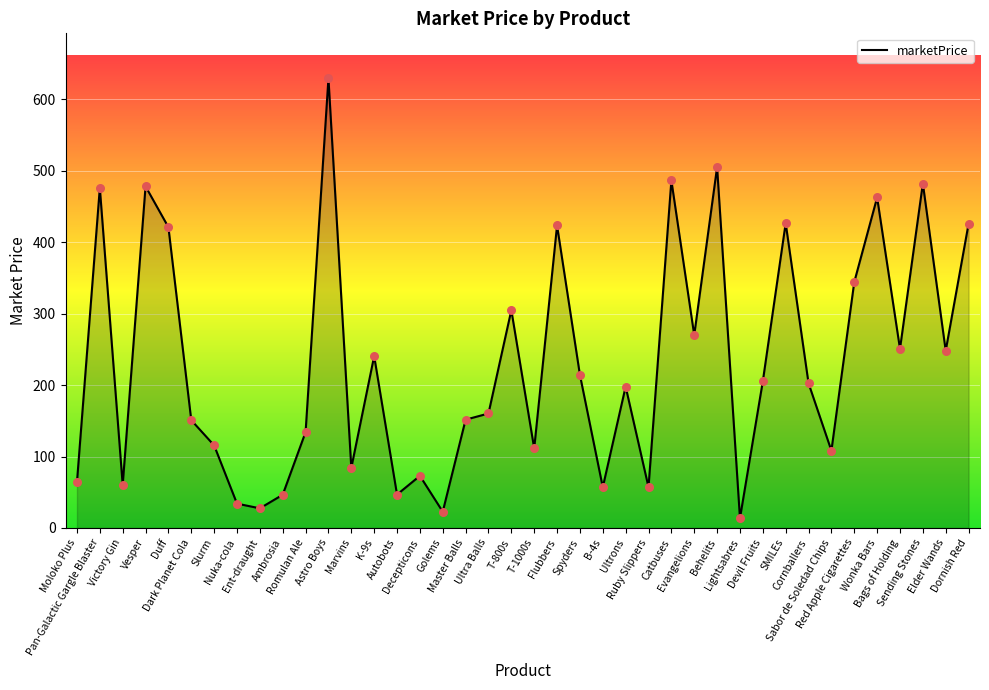

Between Victory Gin and Cornballers, which is larger?

Cornballers